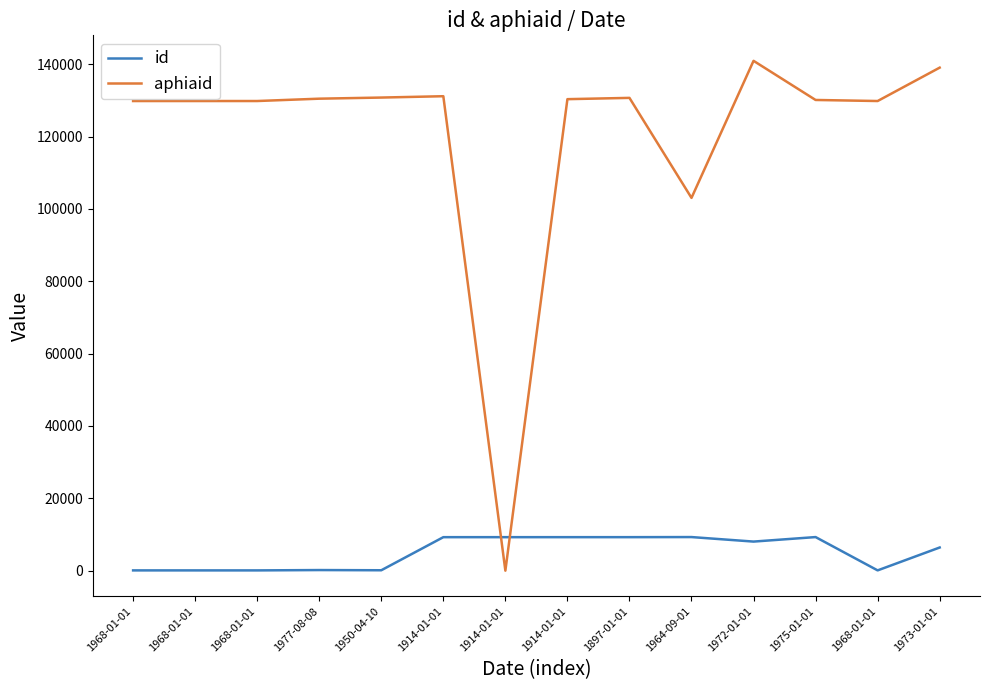

Does the chart display data point markers on the line(s)?

No